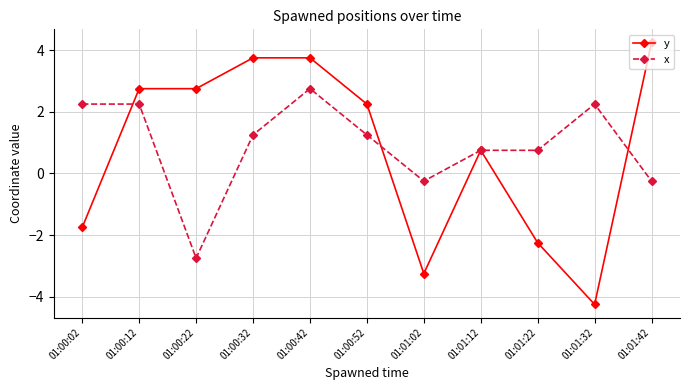

Rank the series by their maximum value, from lowest to highest.

x, y